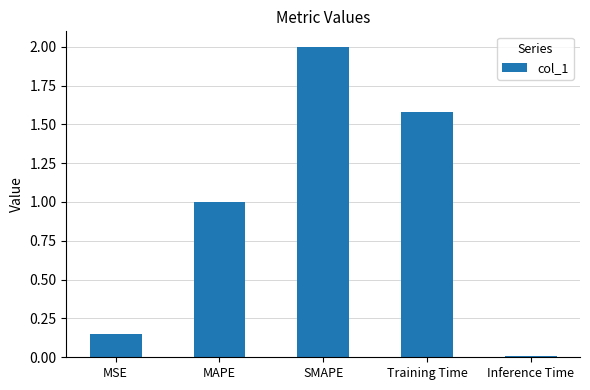

Count the number of categories in the chart.

5